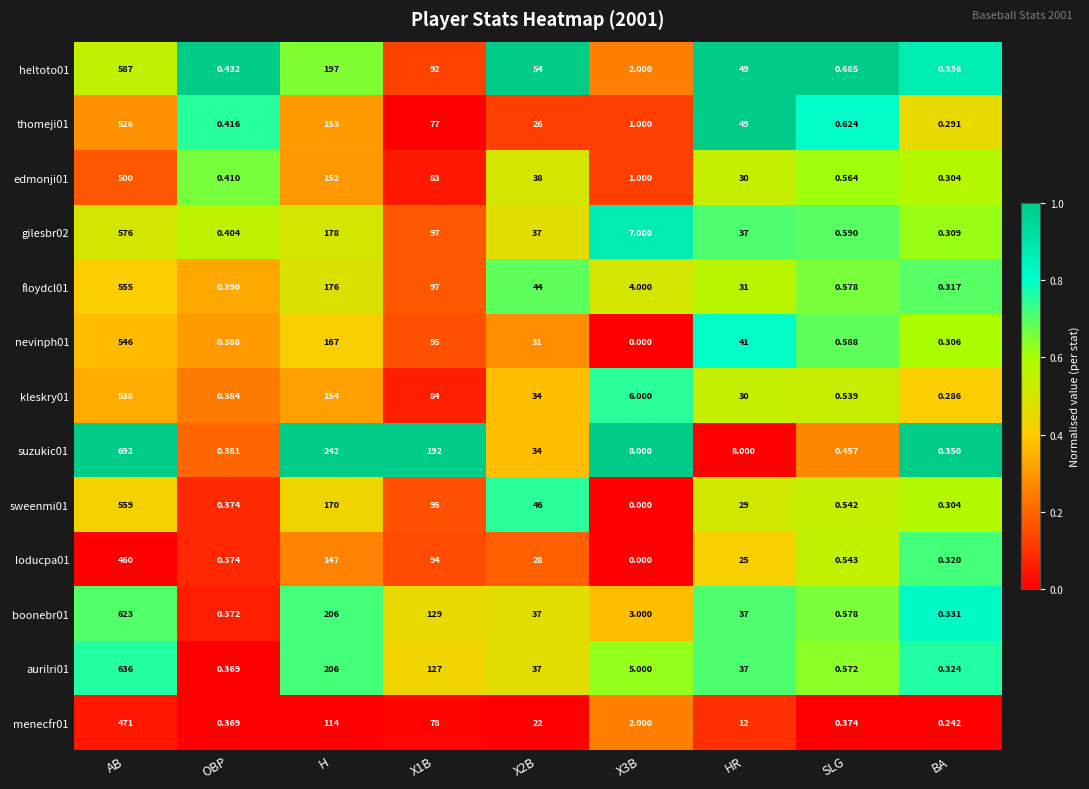

At which label does floydcl01 first exceed 31?

AB